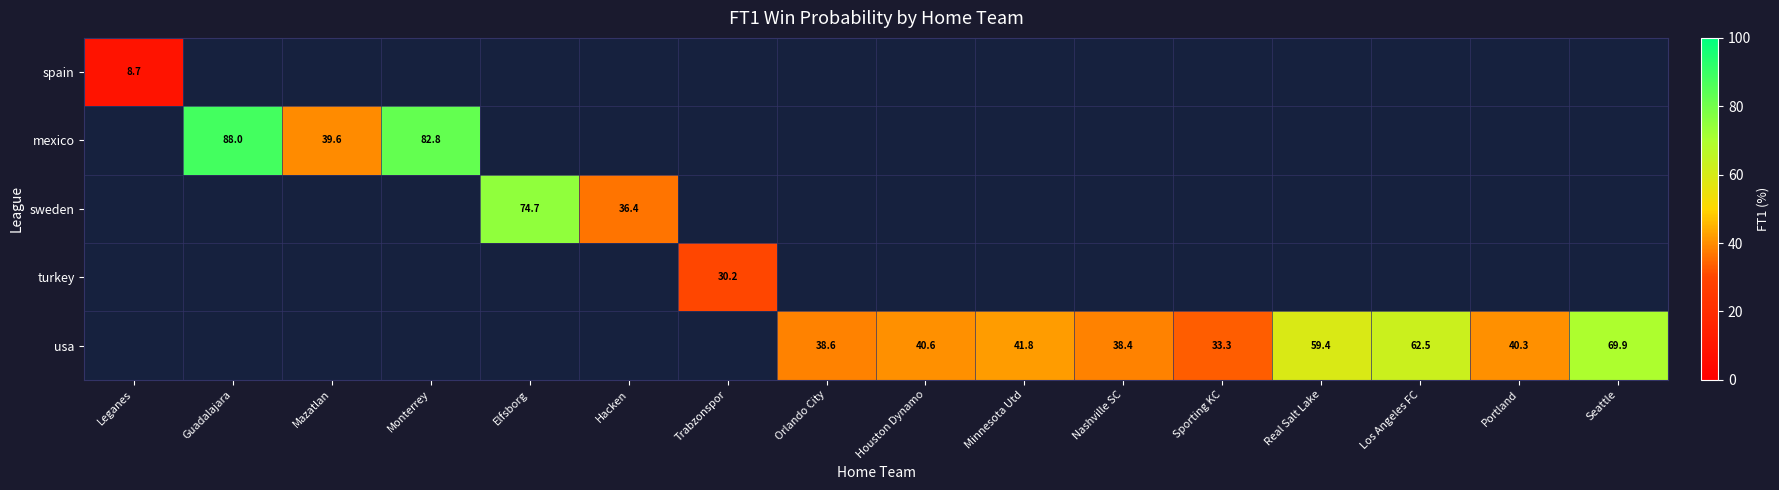

The value of usa at Nashville SC is 38.4. True or false?

True